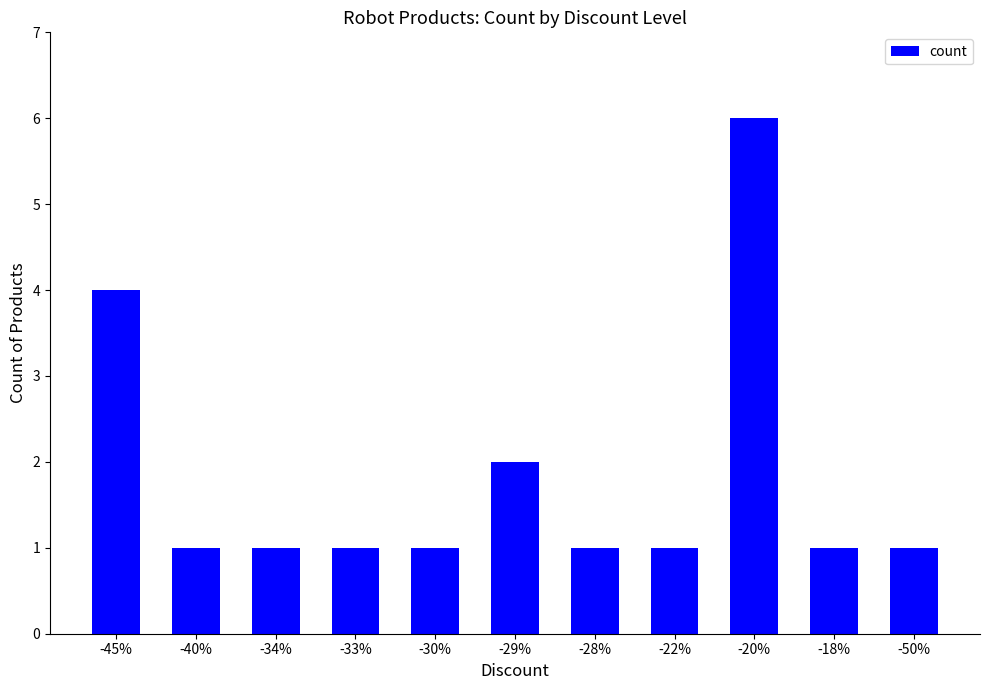

The chart shows a value of 8 at -20%. True or false?

False